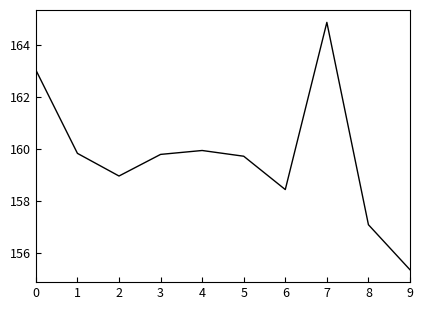

At which category does the chart reach its peak across all series?

7